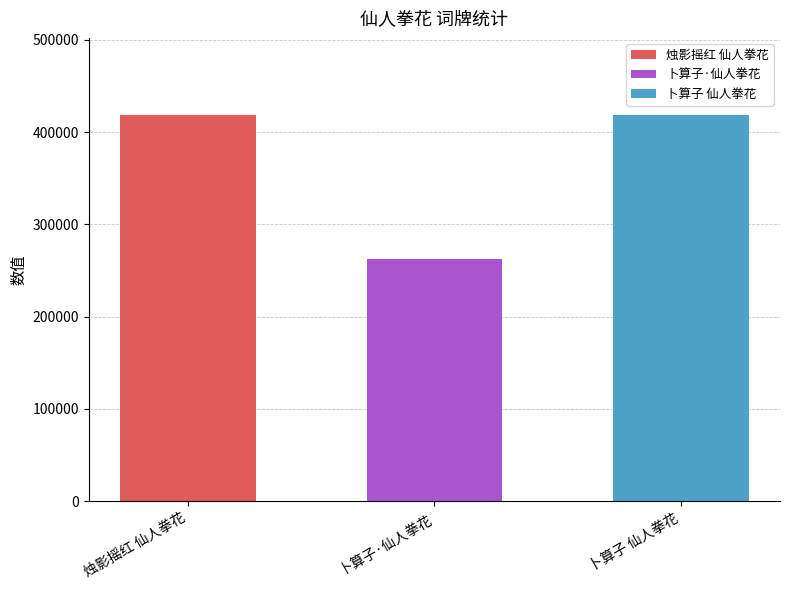

What position from the right is 卜算子·仙人拳花?

2